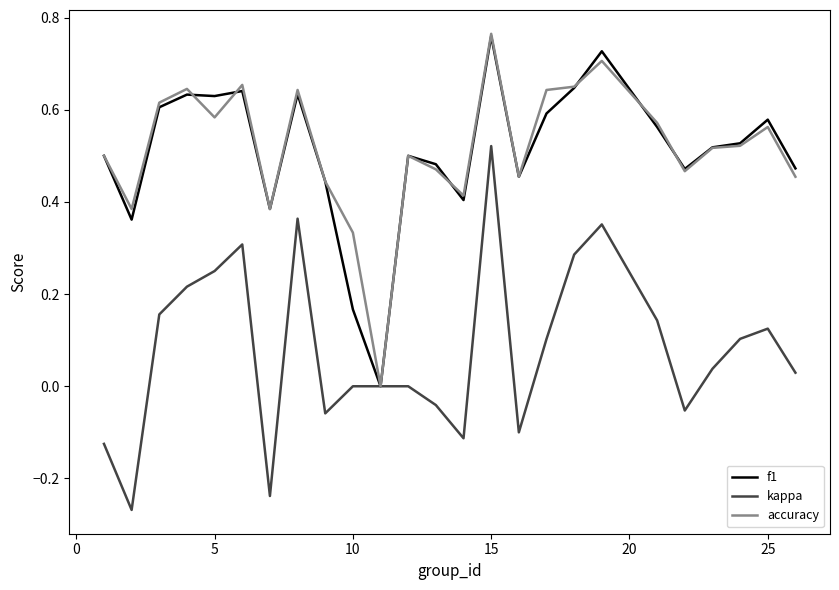

What is the greatest value displayed?

0.8